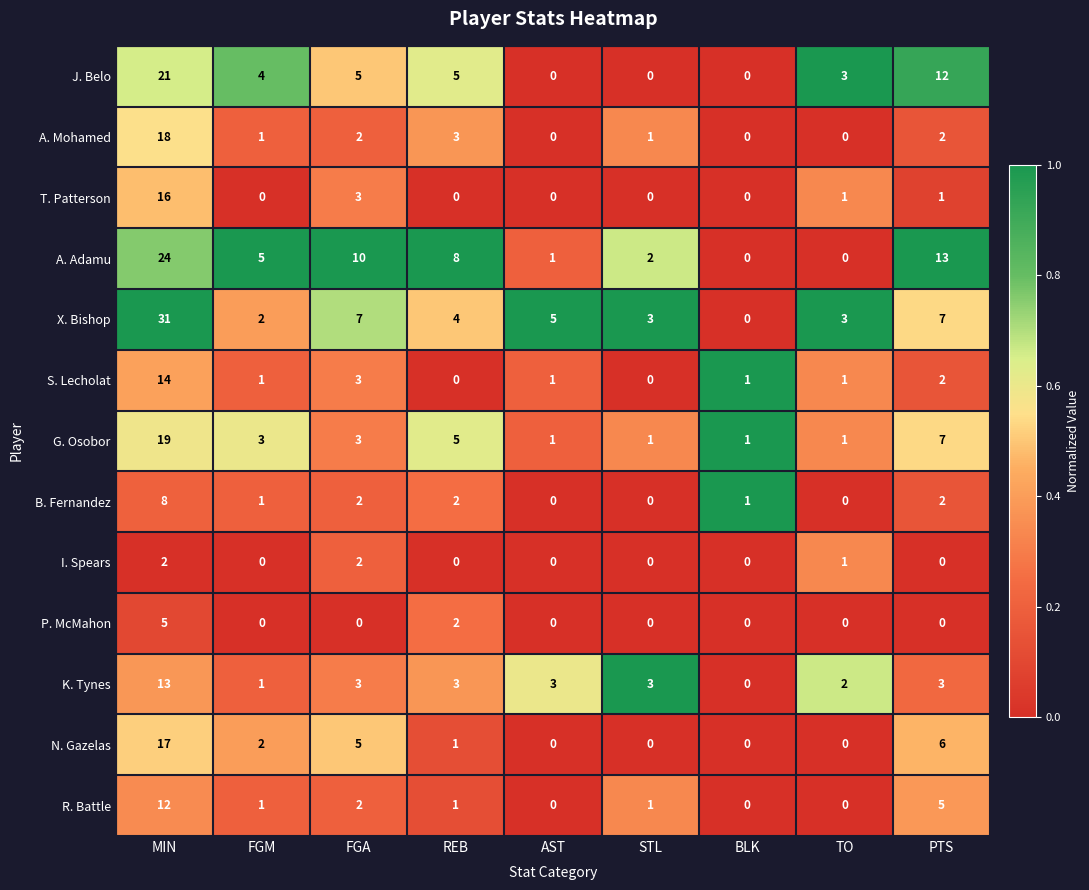

The value of K. Tynes at MIN is 18. True or false?

False